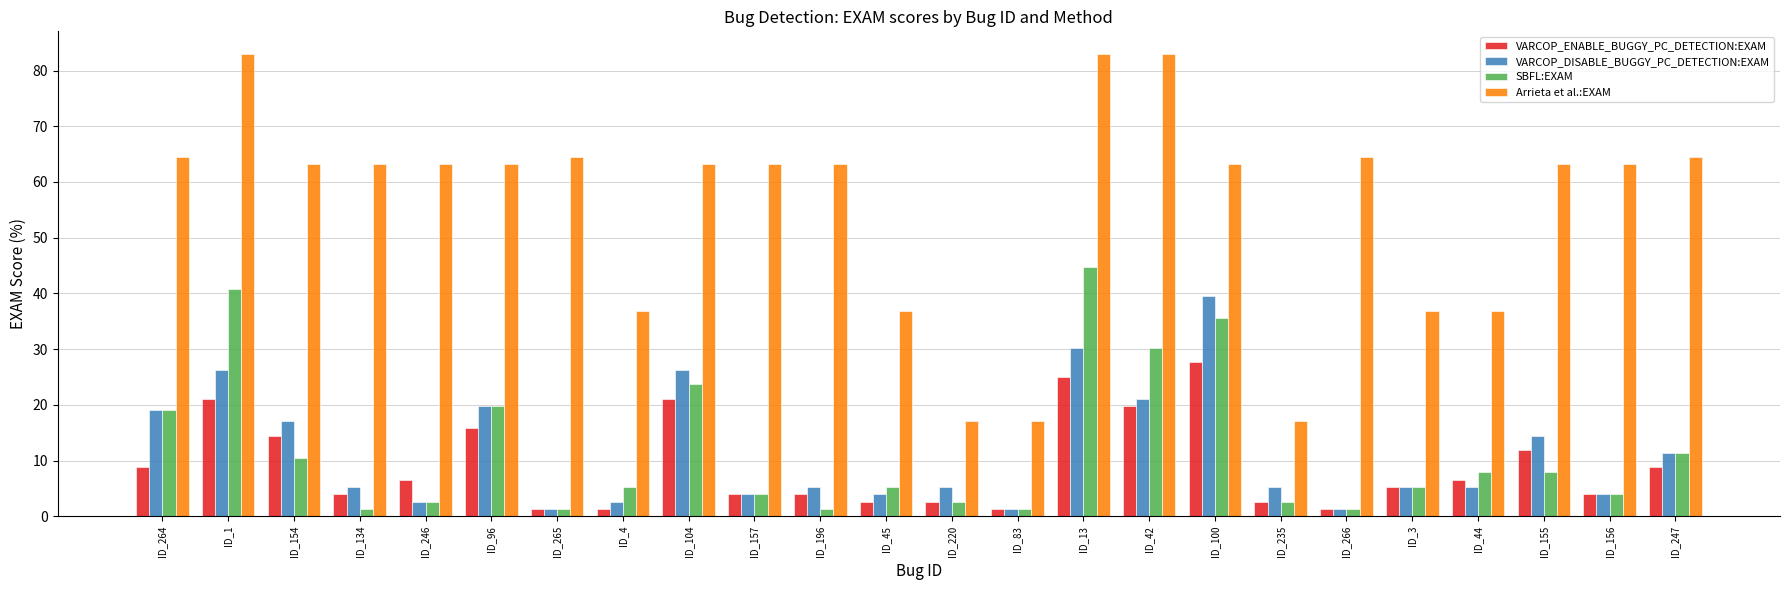

What is the approximate value of SBFL:EXAM at ID_4?

5.3